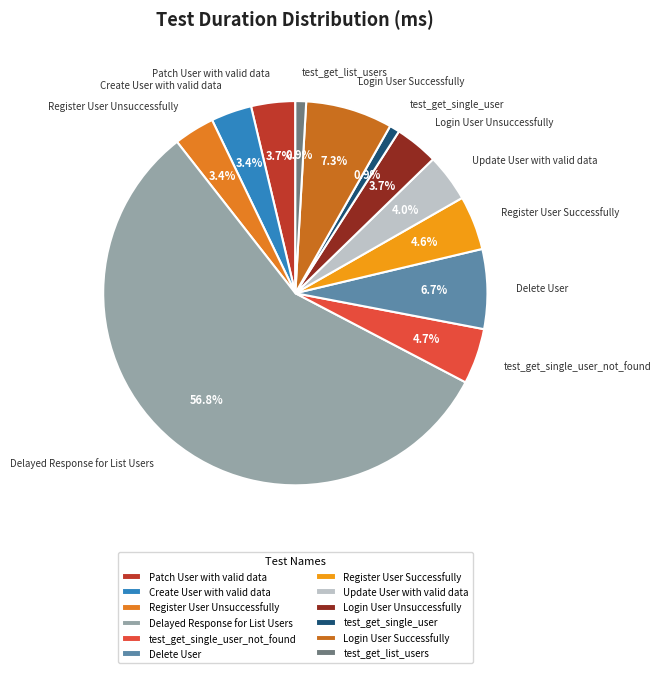

What percentage do Login User Unsuccessfully and Patch User with valid data together represent?

7.4%